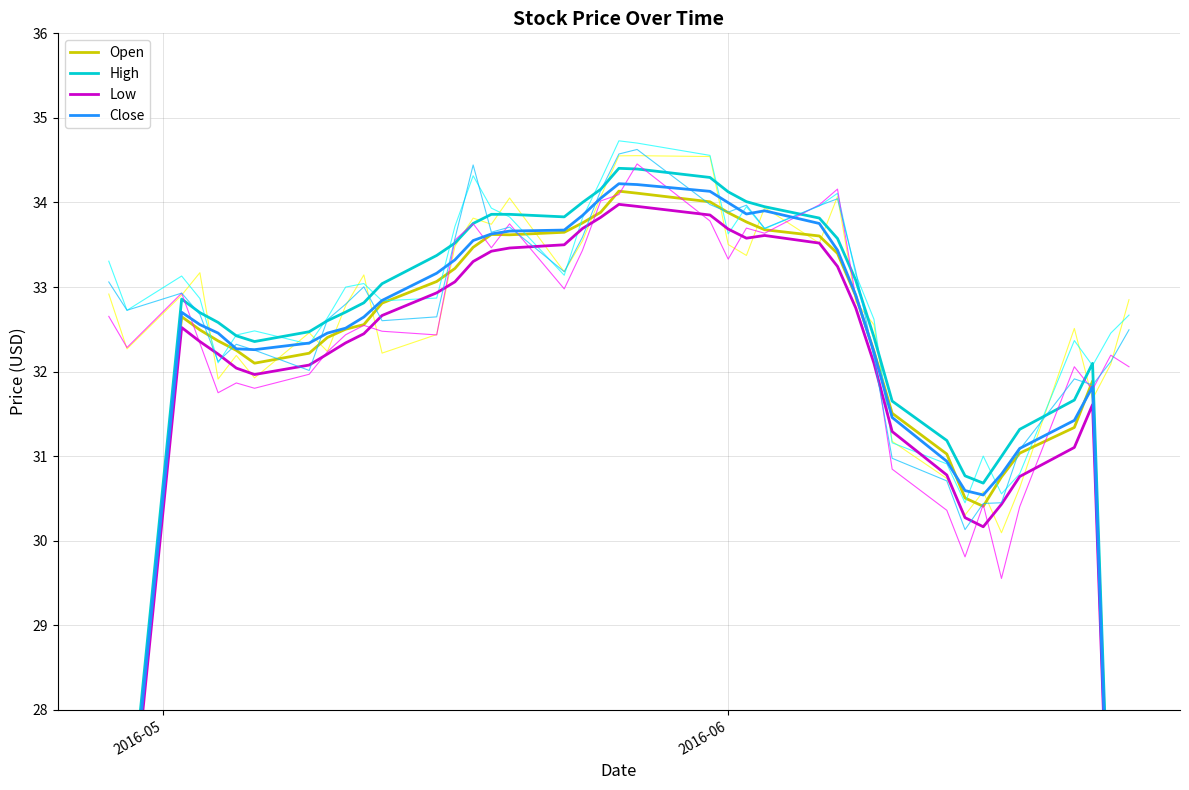

What position from the left is 17?

18